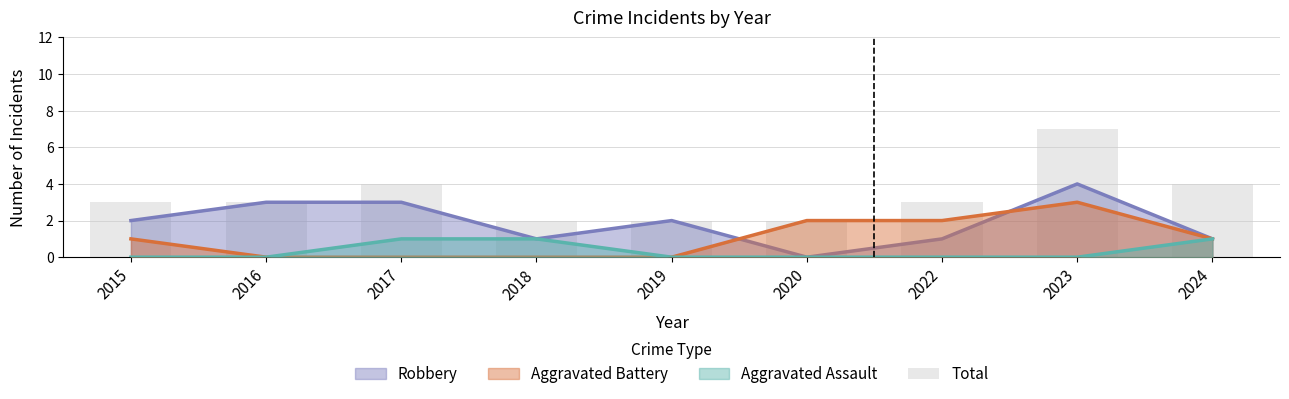

At which category does the chart reach its peak across all series?

2023